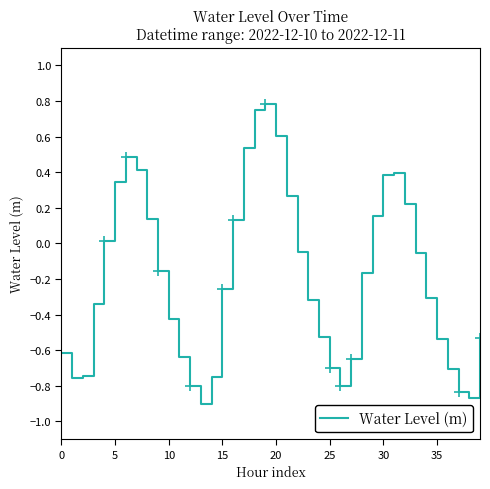

How many interior local peaks (higher than both neighbors) does the data have?

3